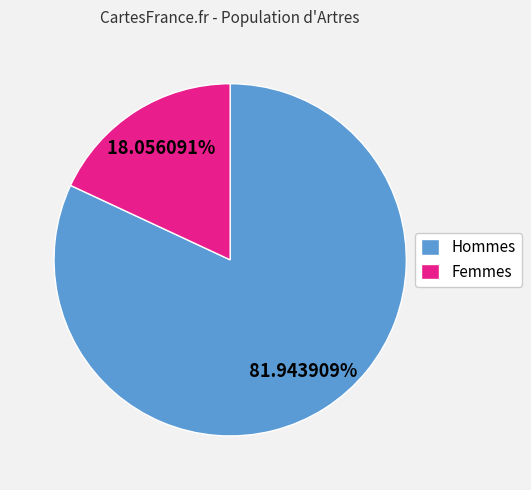

What is the ratio of the value at Hommes to the value at Femmes?

4.5